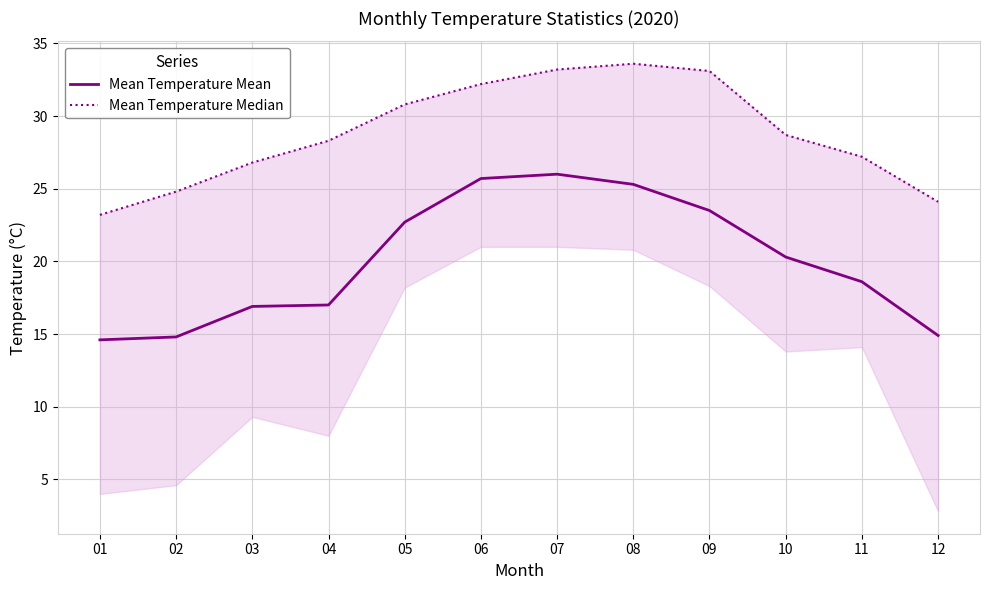

Which category has the highest value across all series?

08